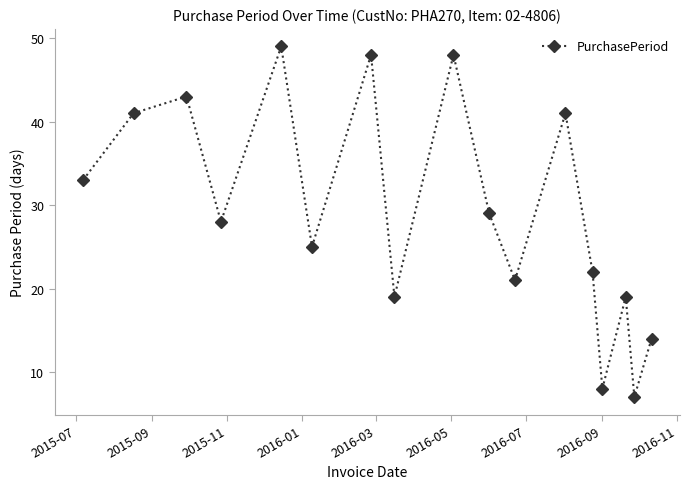

What is the smallest value displayed?

7